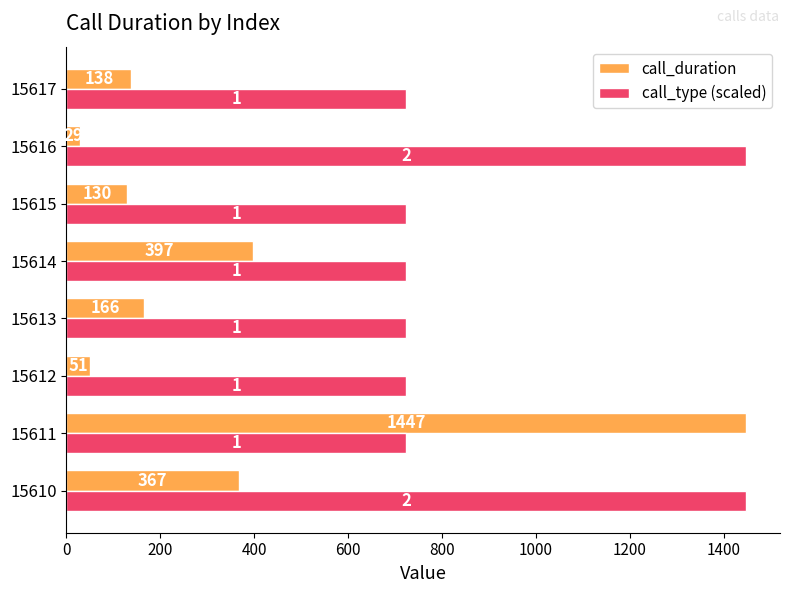

The call_duration series shows 659.0 at 15611. True or false?

False